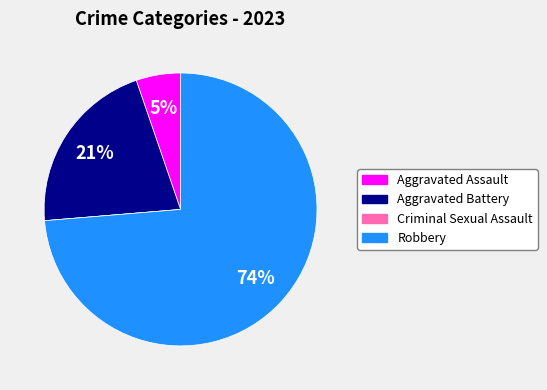

To the nearest percent, what is the difference between the largest and smallest slice percentages?

74%